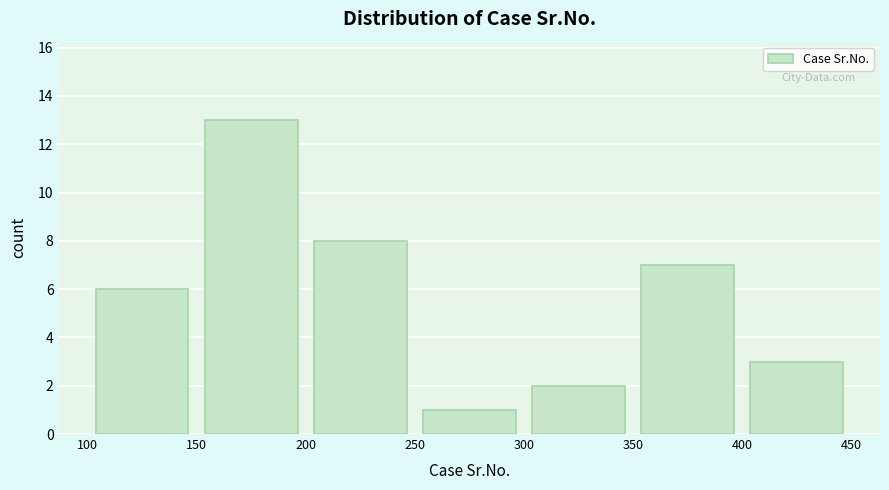

Reading left to right, transcribe this chart: for each bar, give the range it covers on the x-axis and its height. The values are not printed on the chart, so give them approximately, as read against the axis.

100 to 150: 6
150 to 200: 13
200 to 250: 8
250 to 300: 1
300 to 350: 2
350 to 400: 7
400 to 450: 3